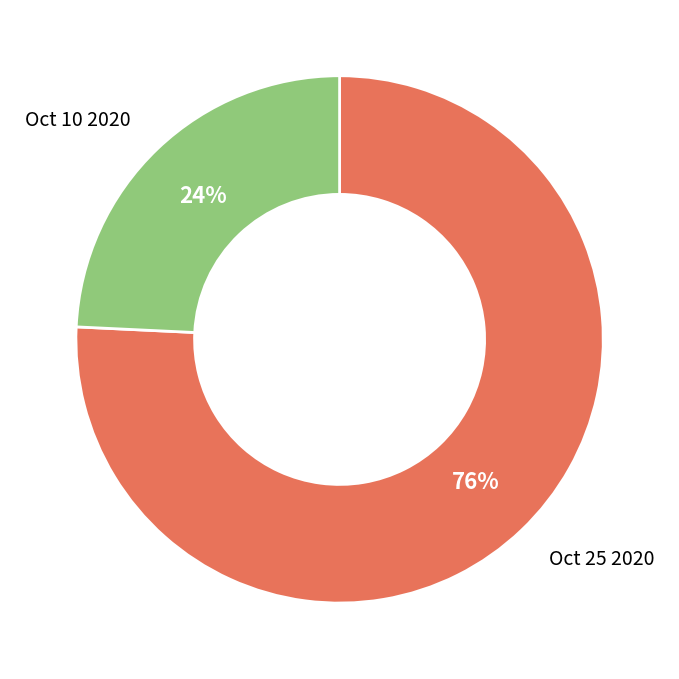

Which slice is the smallest?

Oct 10 2020